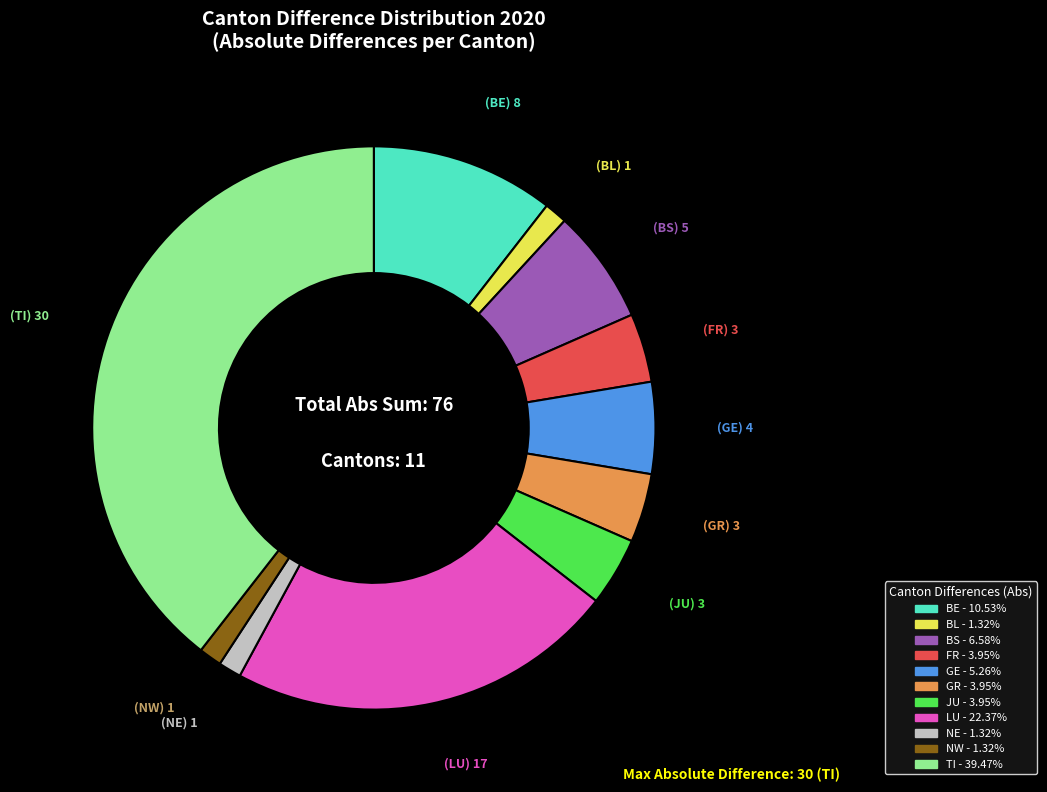

Is there a majority slice in this chart?

No